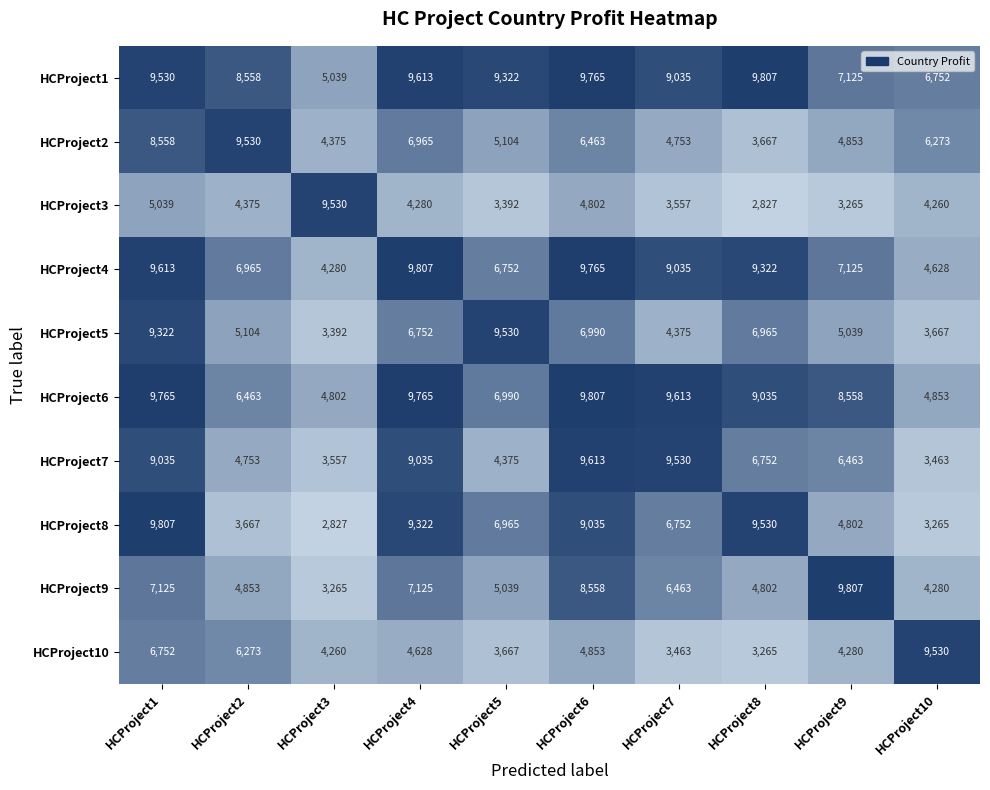

Between HCProject3 and HCProject9, which series saw the biggest shift?

HCProject9